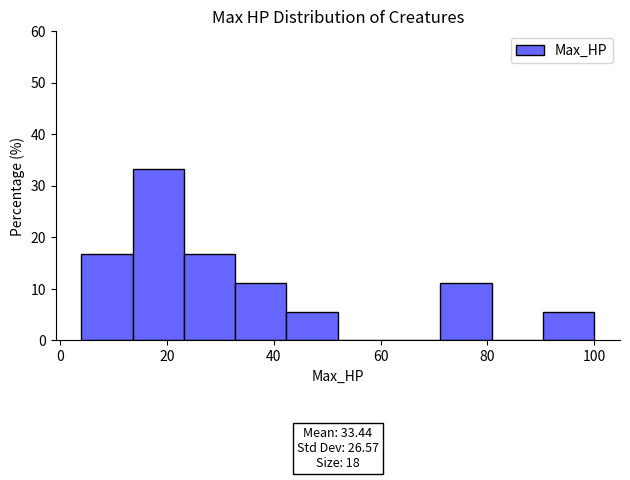

Over which range of the x-axis is the bar tallest?

13.6 to 23.2